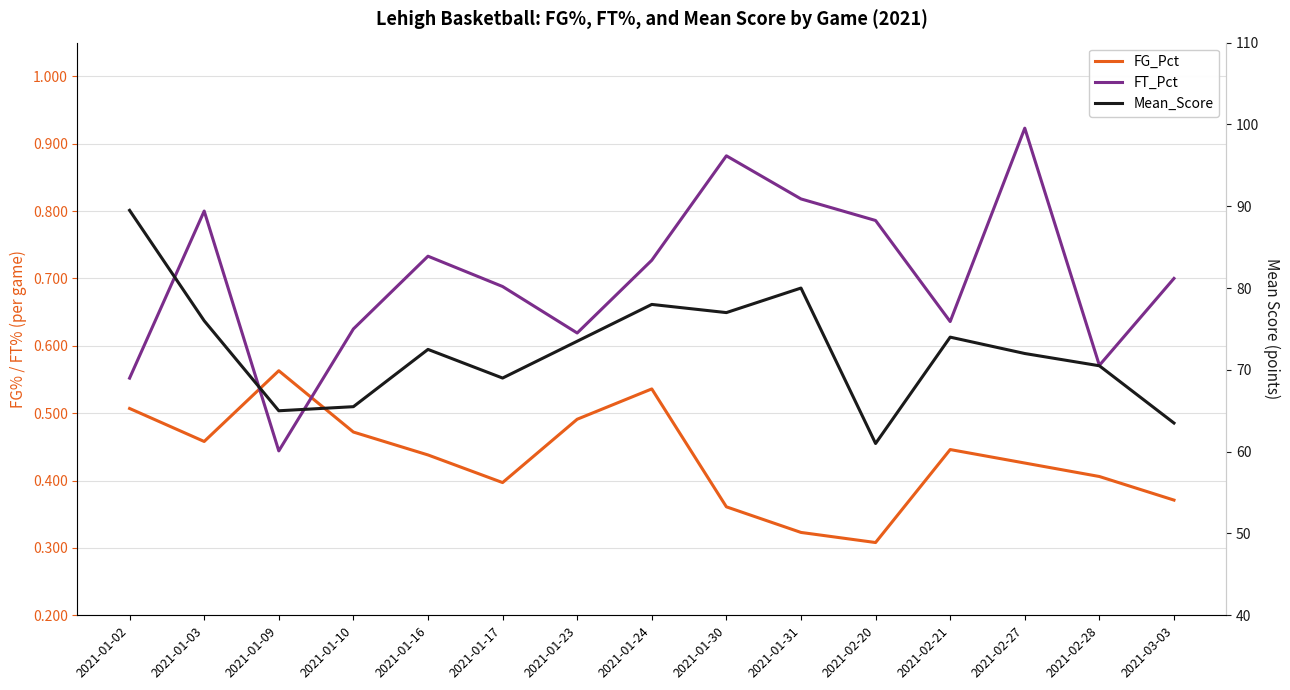

Which label corresponds to the smallest value in the chart?

2021-02-20